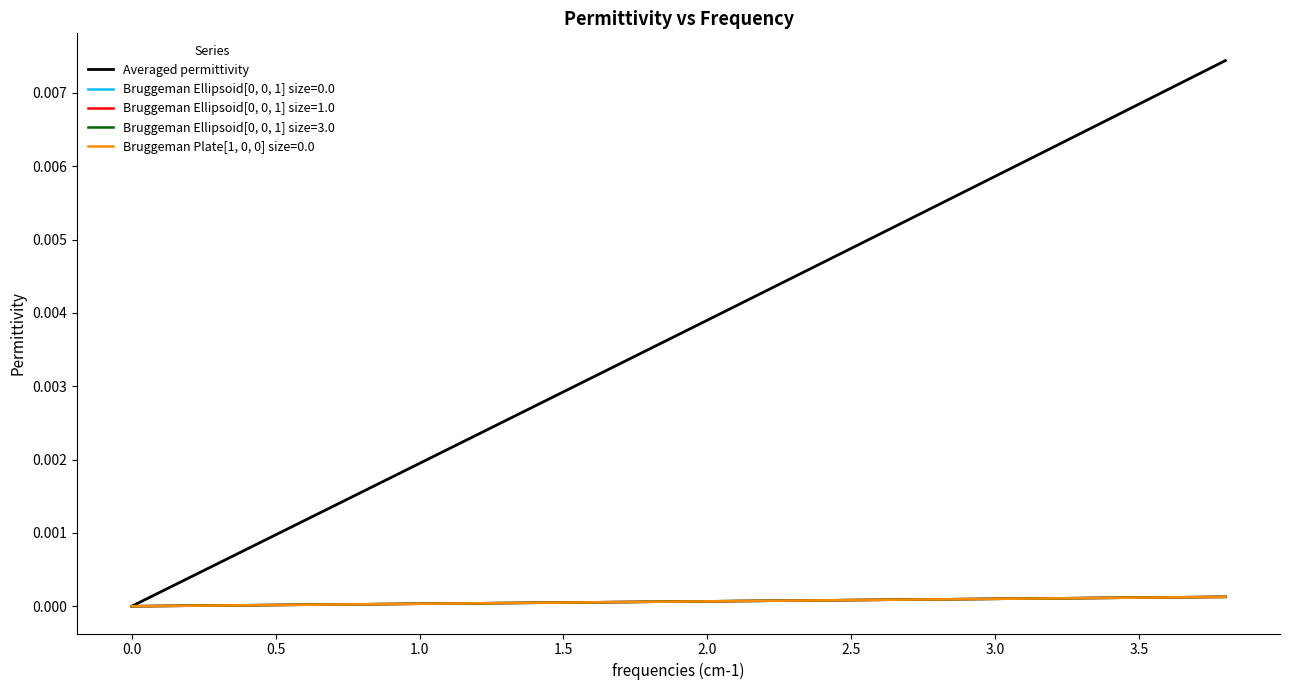

The value of Averaged permittivity at 0.0 is 0.0. True or false?

True